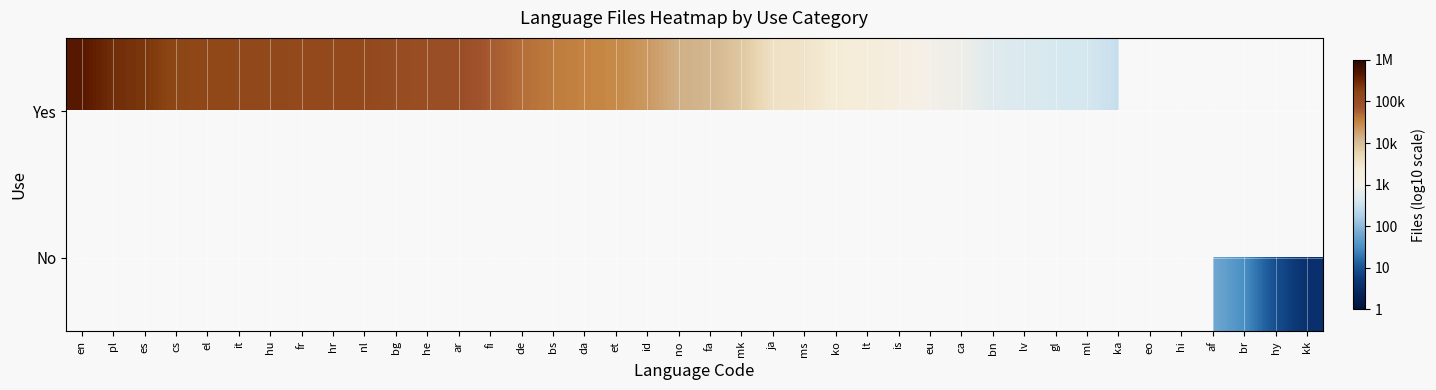

How many data points does each series have?

40